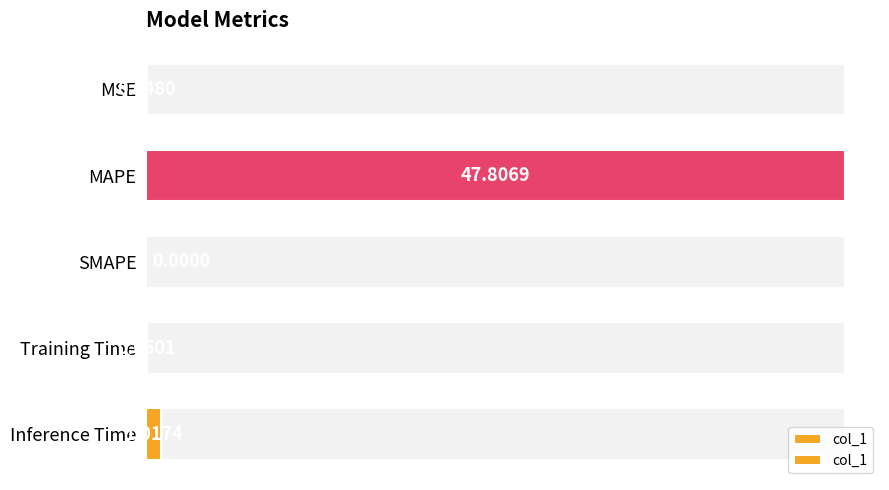

How many categories are shown in the chart?

5